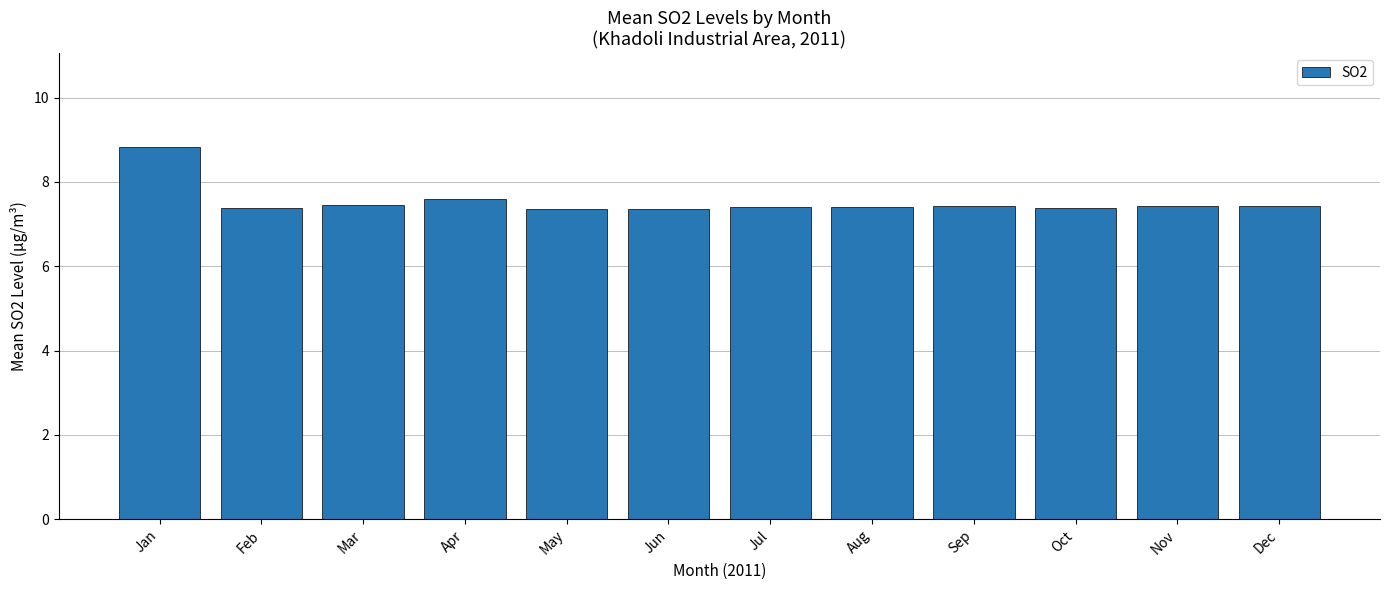

What is the ratio of the value at Jul to the value at Dec?

1.0